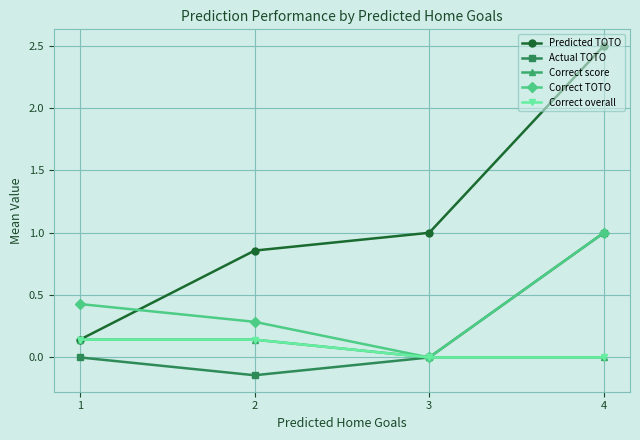

Does the chart have visible grid lines?

Yes